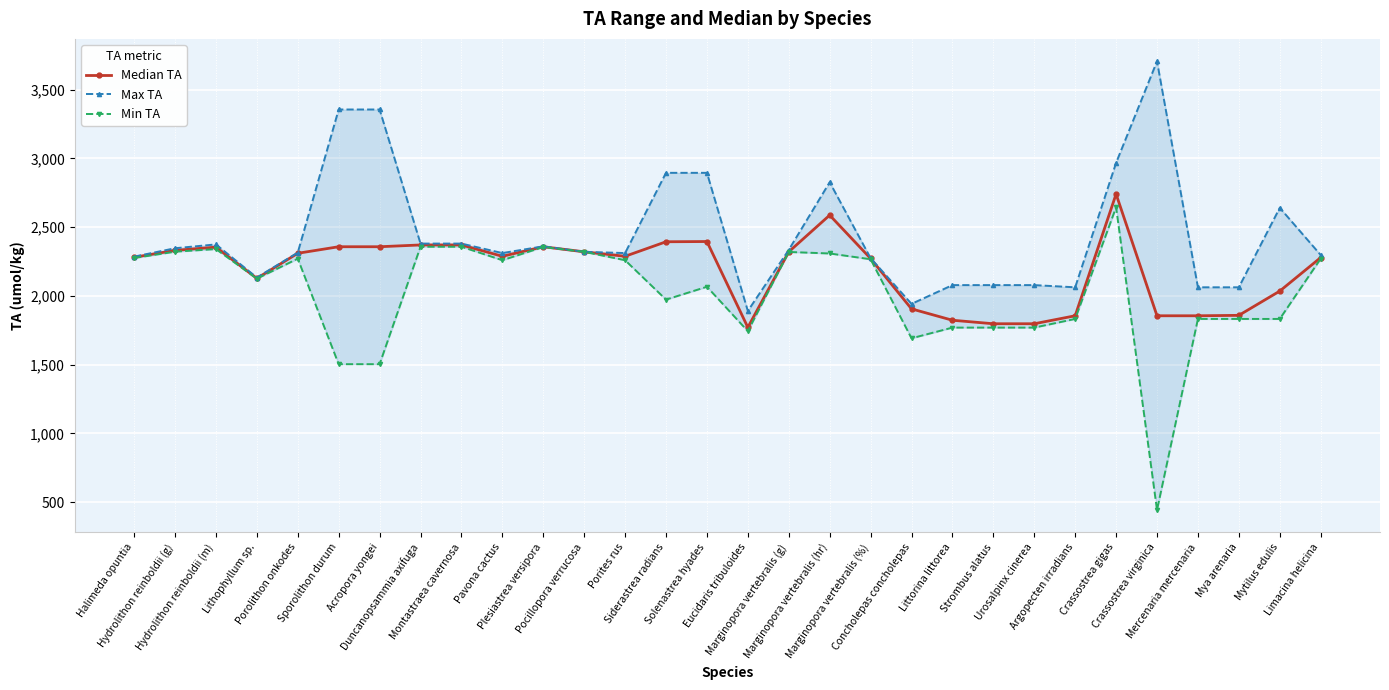

Which category has the lowest value in the Median TA series?

Eucidaris tribuloides